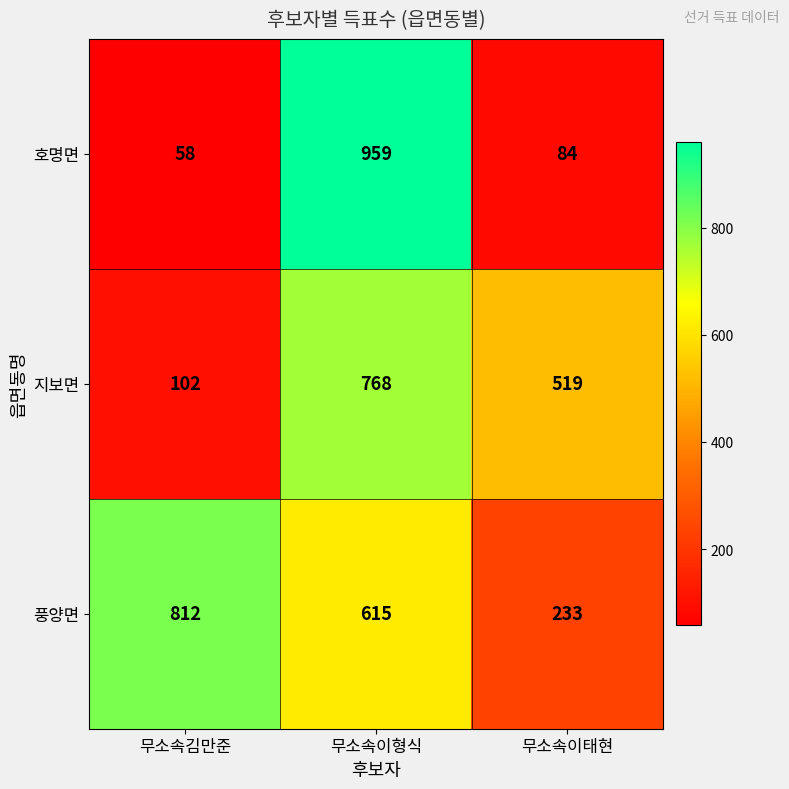

List the series in order of their overall mean, highest first.

풍양면, 지보면, 호명면